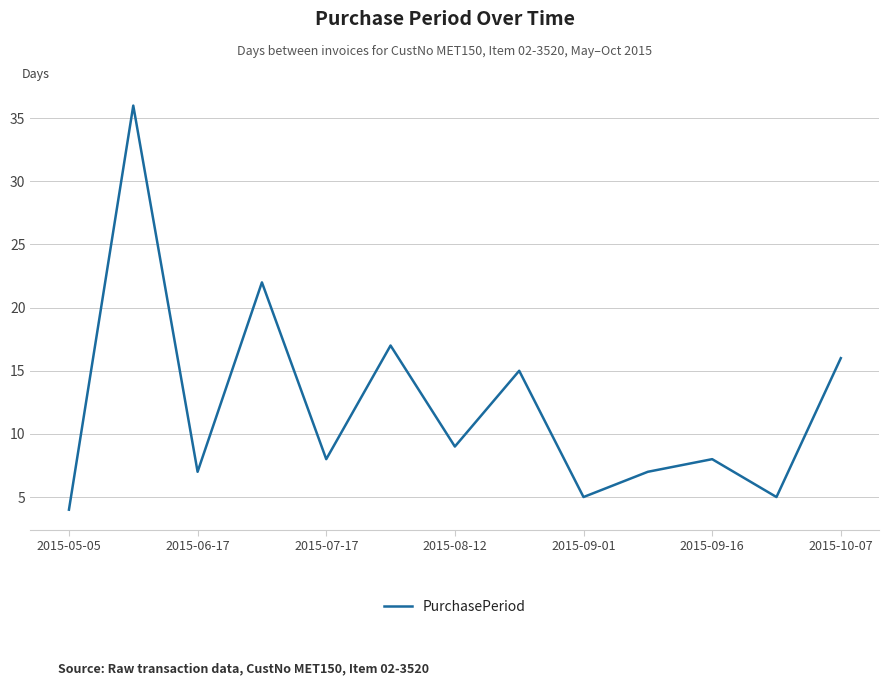

What is the sum of all values?

159